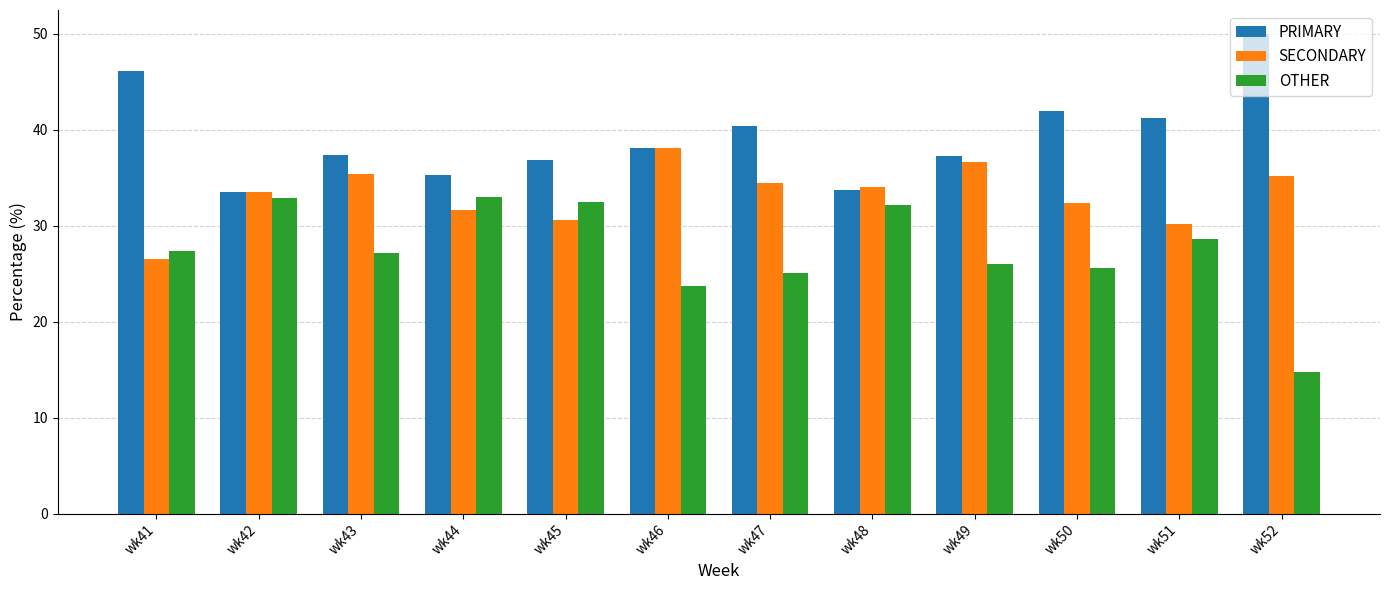

Rank the series at wk49 from lowest to highest value.

OTHER, SECONDARY, PRIMARY